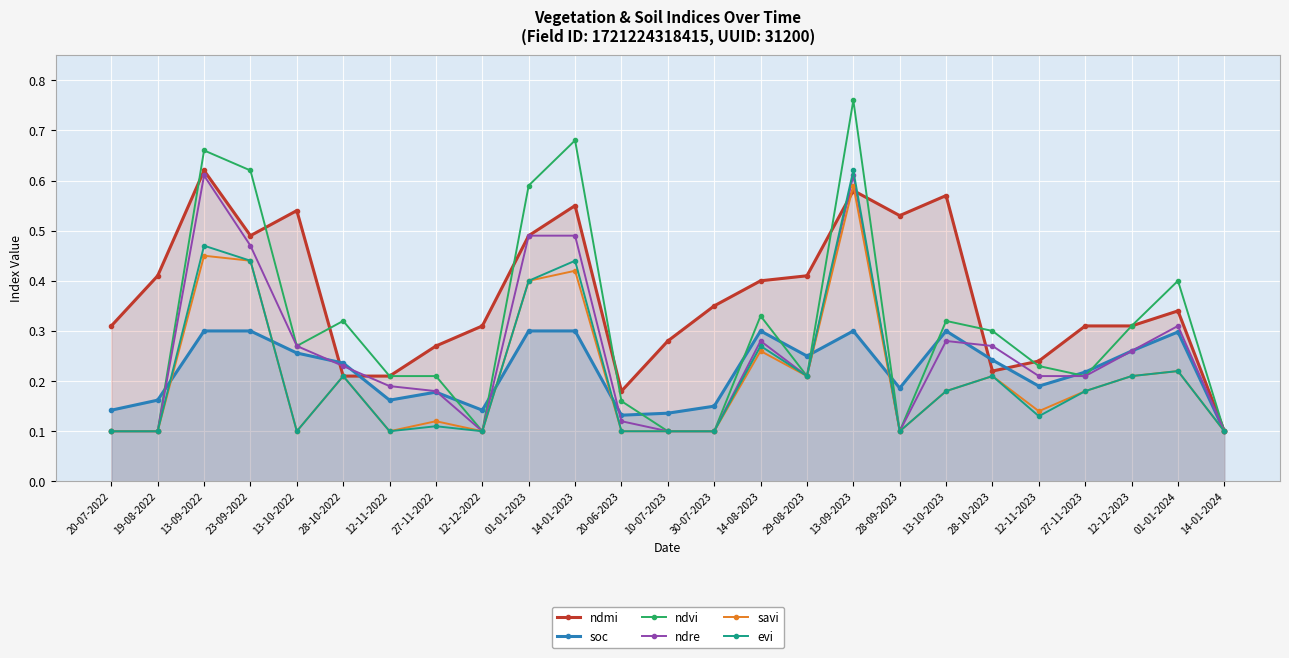

True or false: ndmi has a value of 0.1 at 28-10-2023.

False